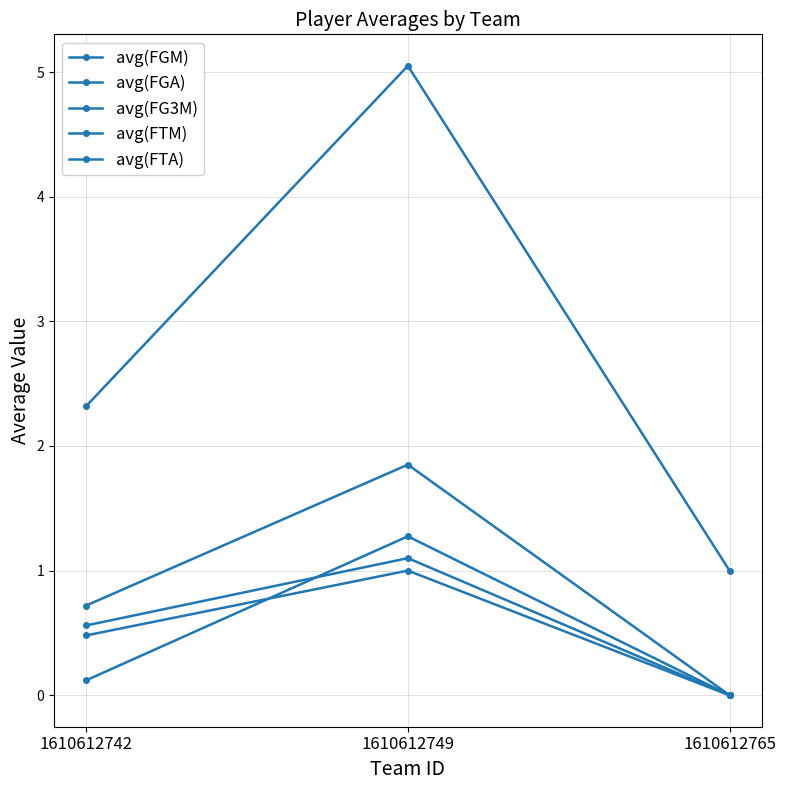

How many positive values does the avg(FG3M) series have?

2